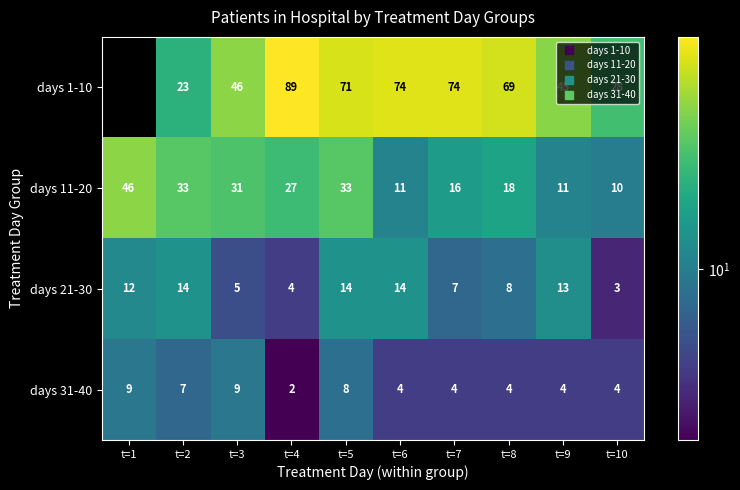

List the series in order of their peak value, highest first.

days 1-10, days 11-20, days 21-30, days 31-40